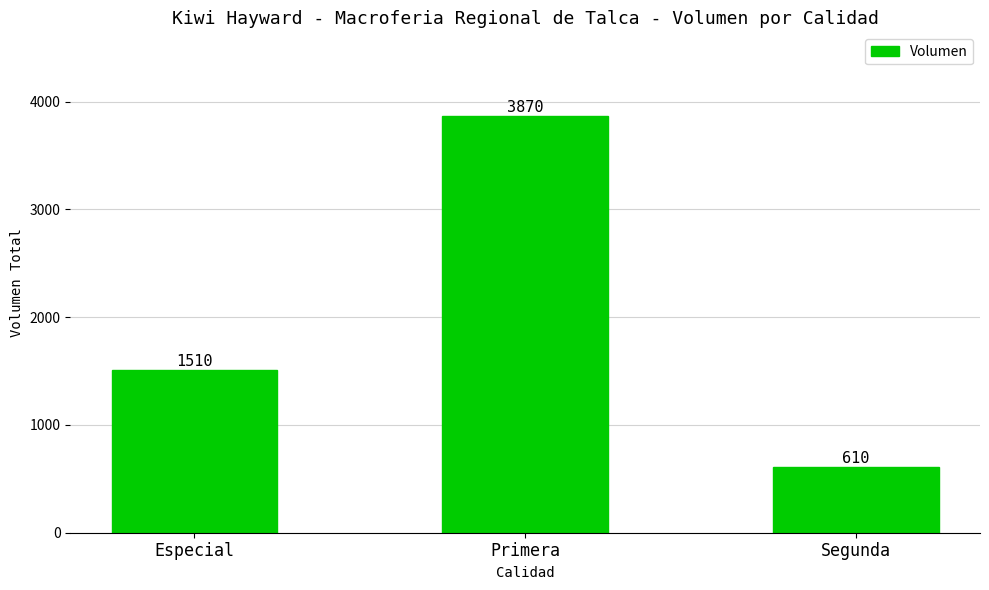

What is the difference between the maximum and minimum values?

3260